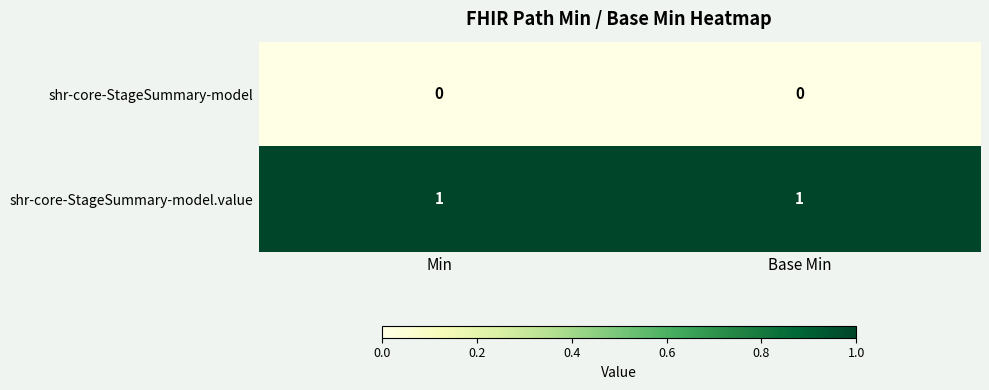

Is the value of shr-core-StageSummary-model.value at Base Min greater than the value of shr-core-StageSummary-model at Base Min?

Yes